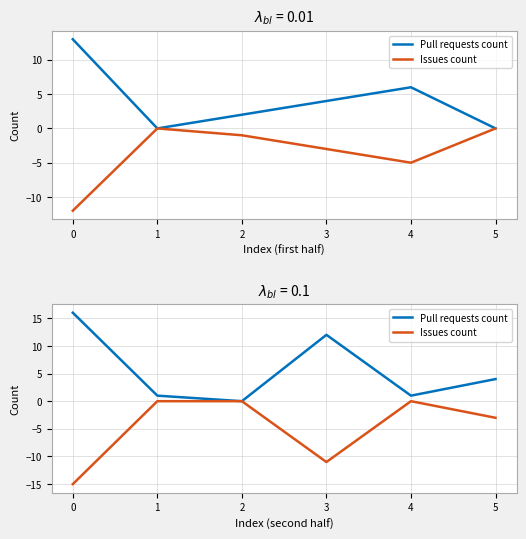

How many lines are shown in the chart?

2